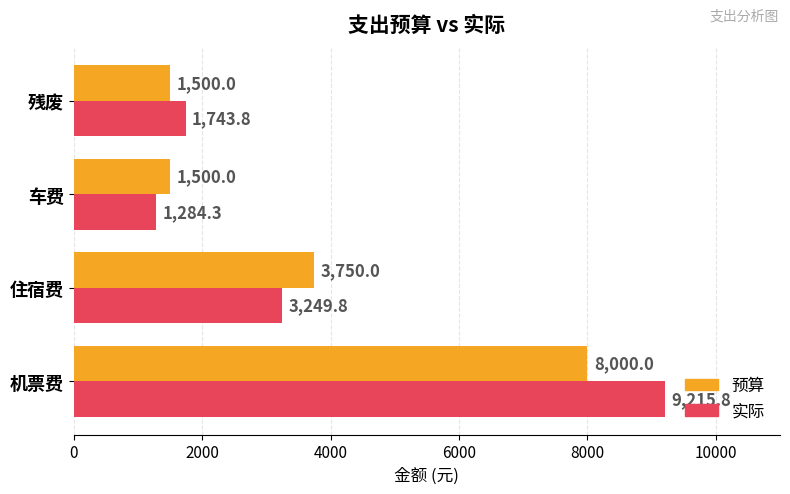

What is the difference between the 预算 values at 残废 and 住宿费?

2250.0